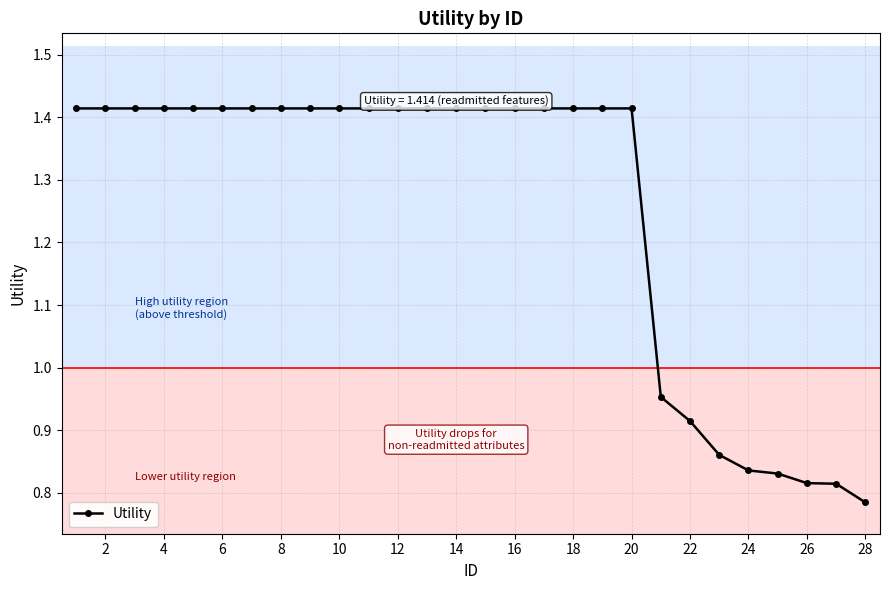

What is the average value?

1.3